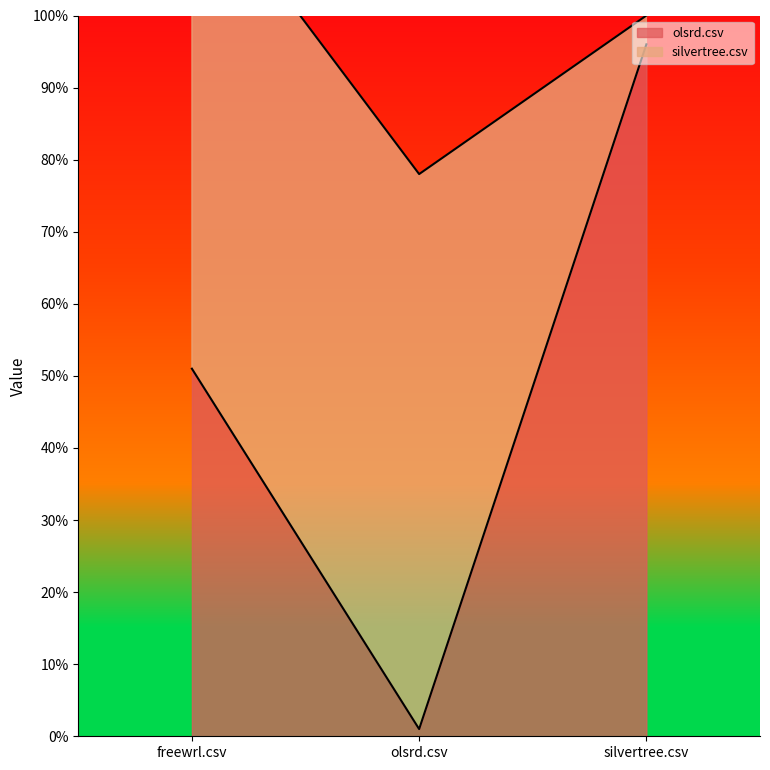

What is the difference between the maximum and minimum values?

0.9